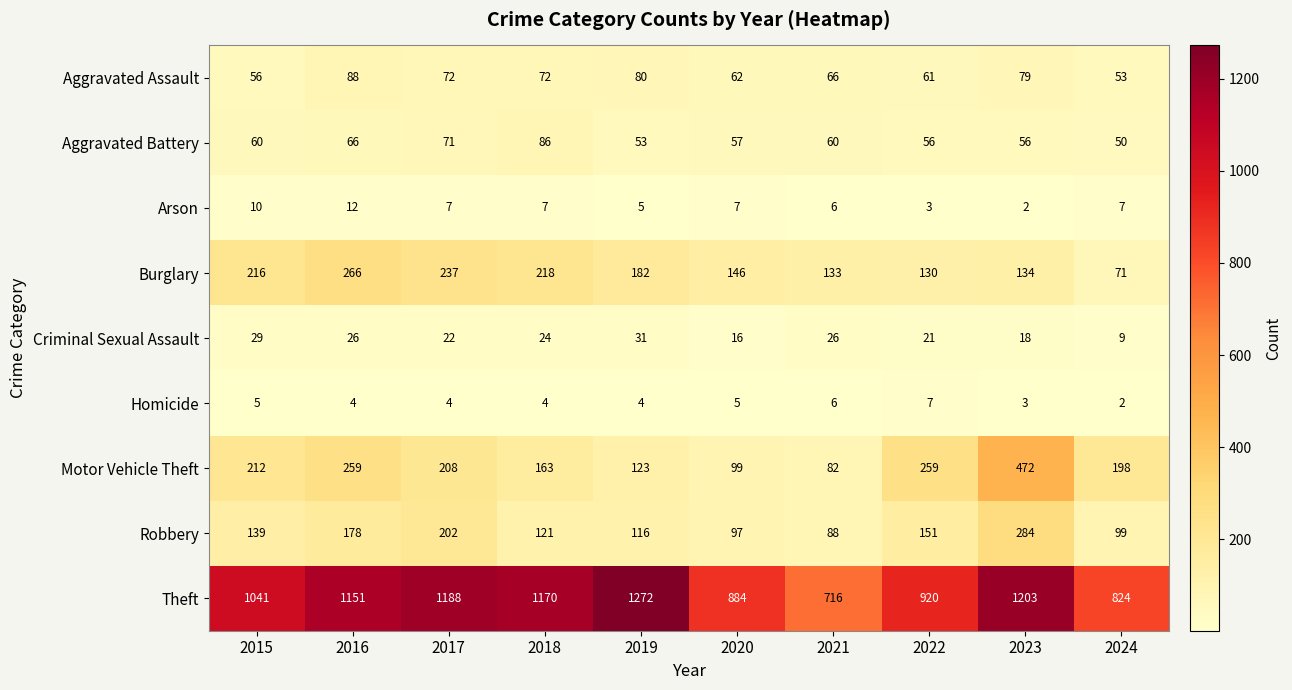

True or false: Arson has a value of 5 at 2015.

False